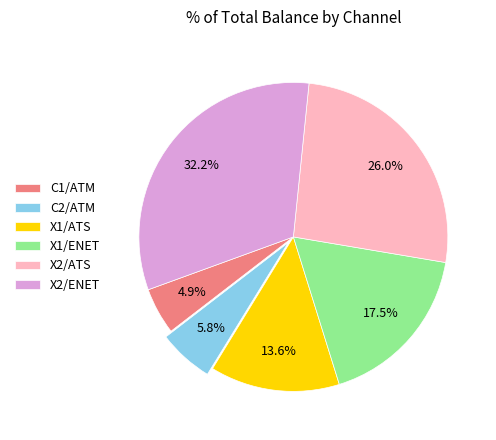

To the nearest percent, what portion does X2/ATS represent?

26%